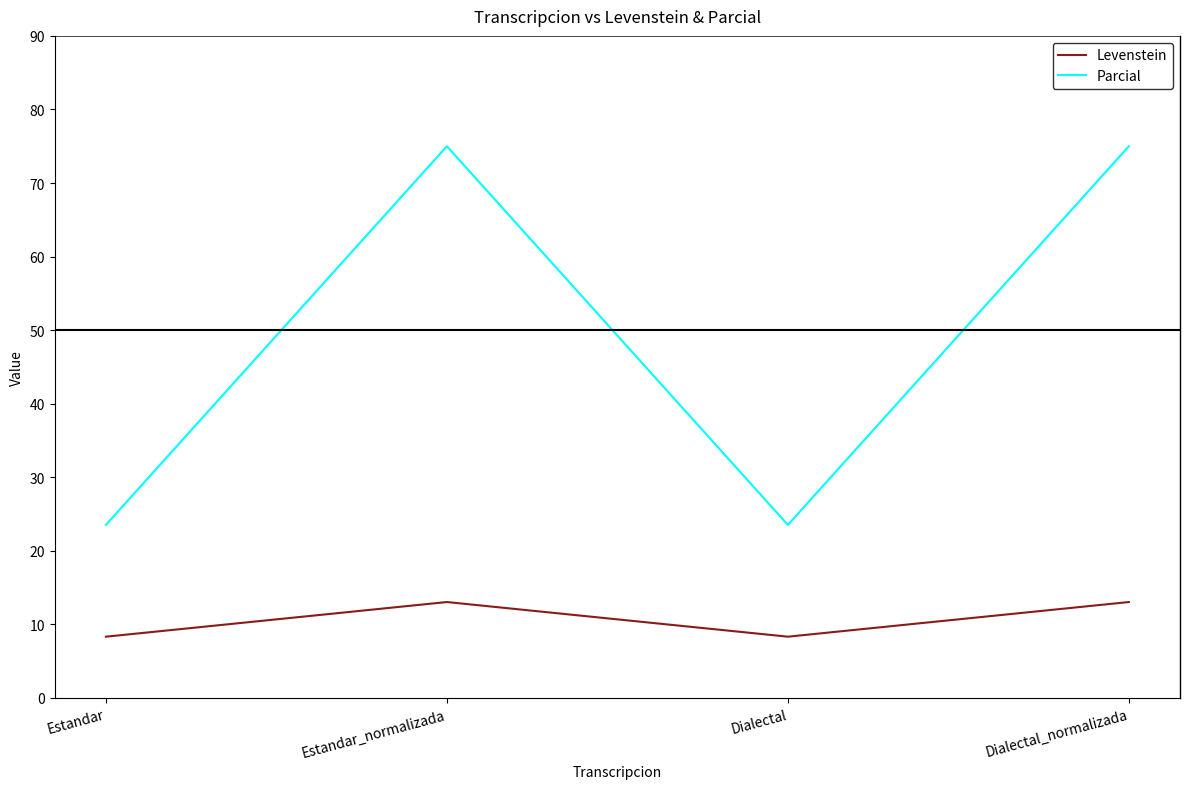

What is the average value of the Parcial series?

49.3